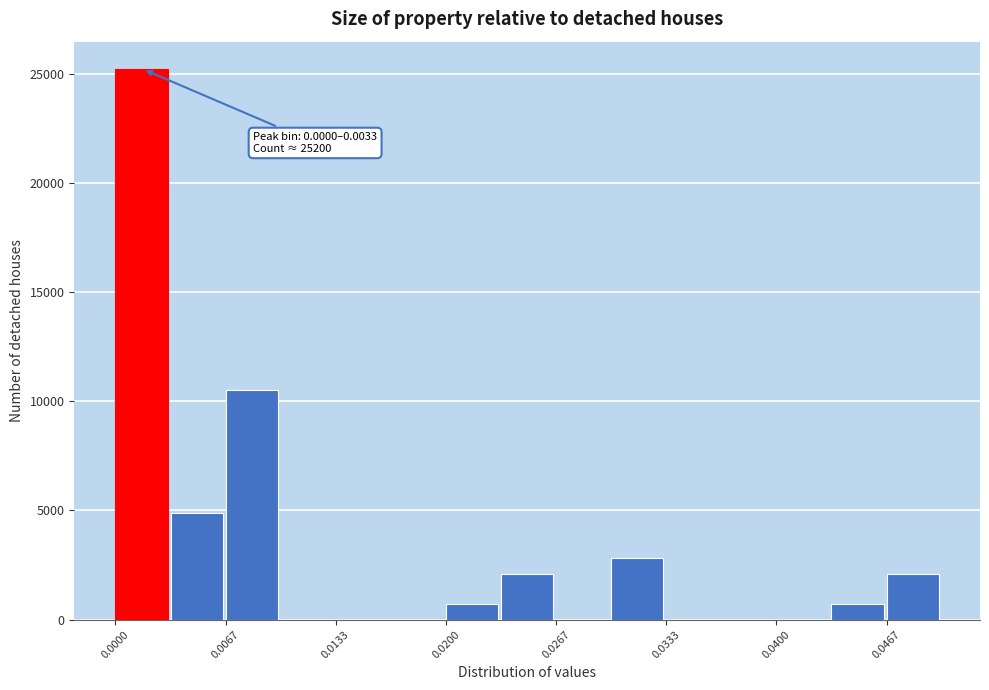

Around what value on the x-axis is the tallest bar? Give the approximate position of its centre, as read against the axis.

0.002